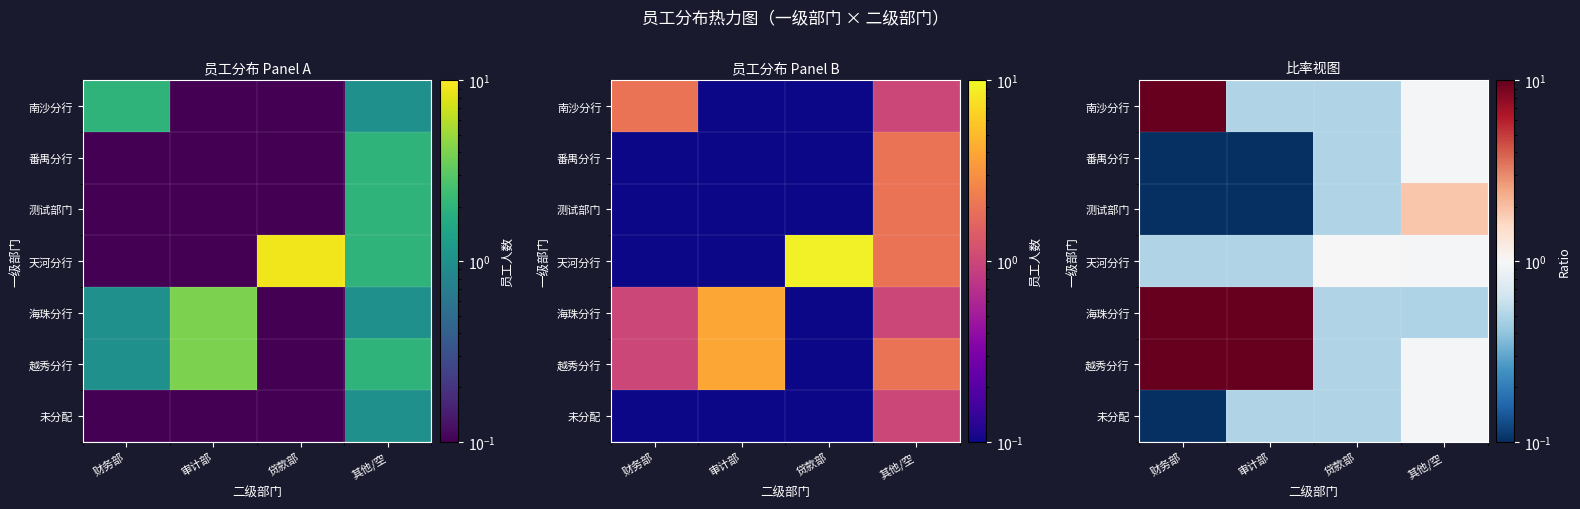

Is the value of 南沙分行 at 贷款部 greater than the value of 越秀分行 at 其他/空?

No